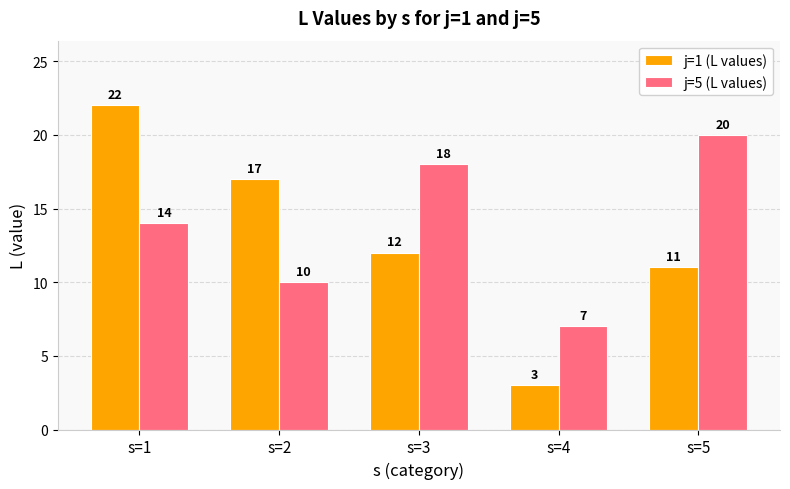

Reading right to left, extract all data points from this chart.

j=1 (L values): s=5=11	s=4=3	s=3=12	s=2=17	s=1=22
j=5 (L values): s=5=20	s=4=7	s=3=18	s=2=10	s=1=14